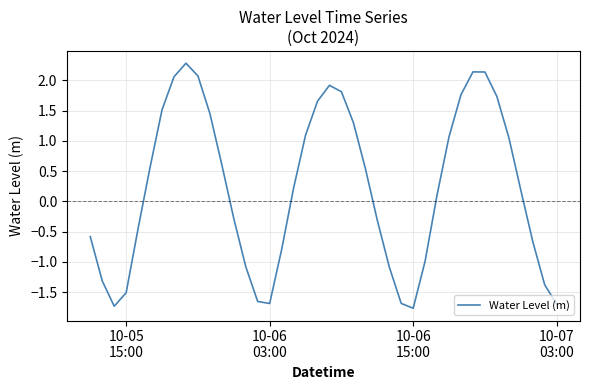

How many lines are shown in the chart?

1